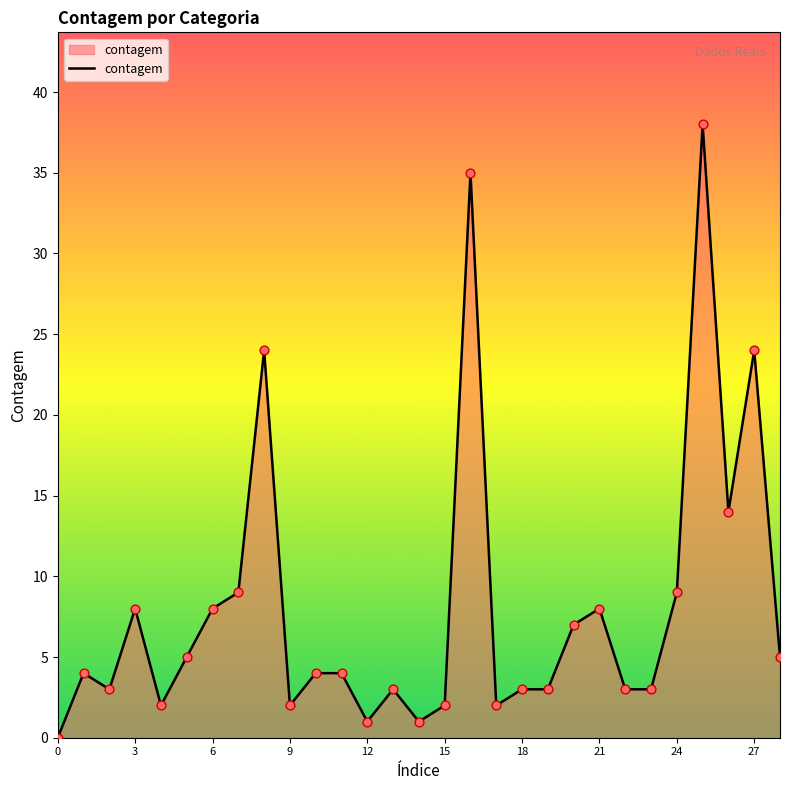

What is the difference between the maximum and minimum values?

38